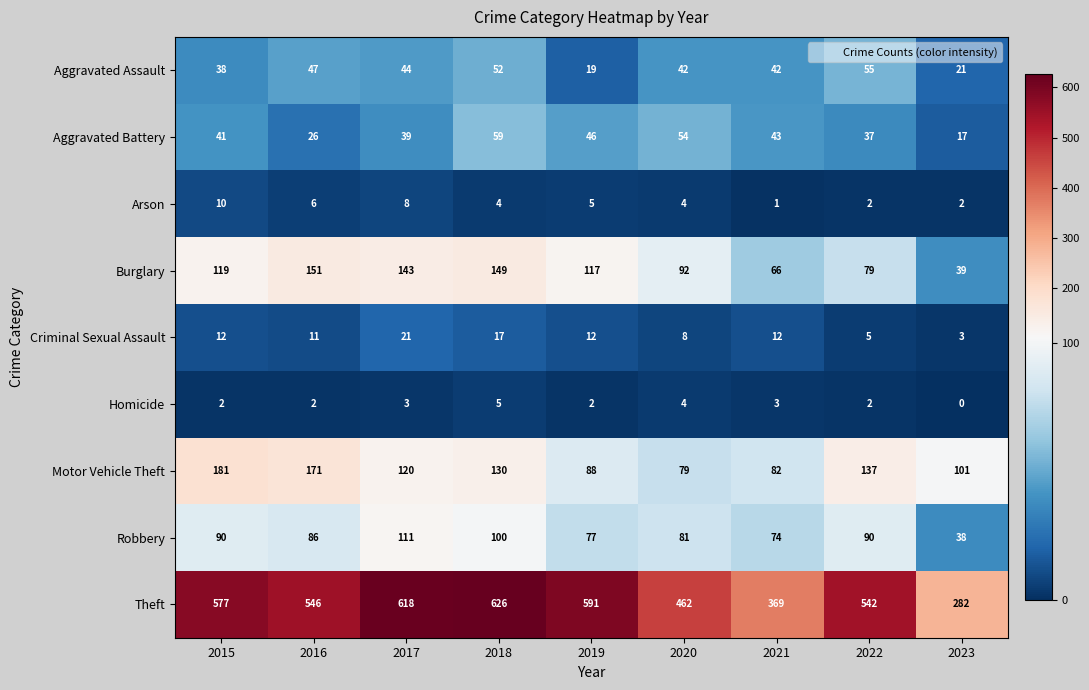

True or false: Arson has a value of 10 at 2016.

False